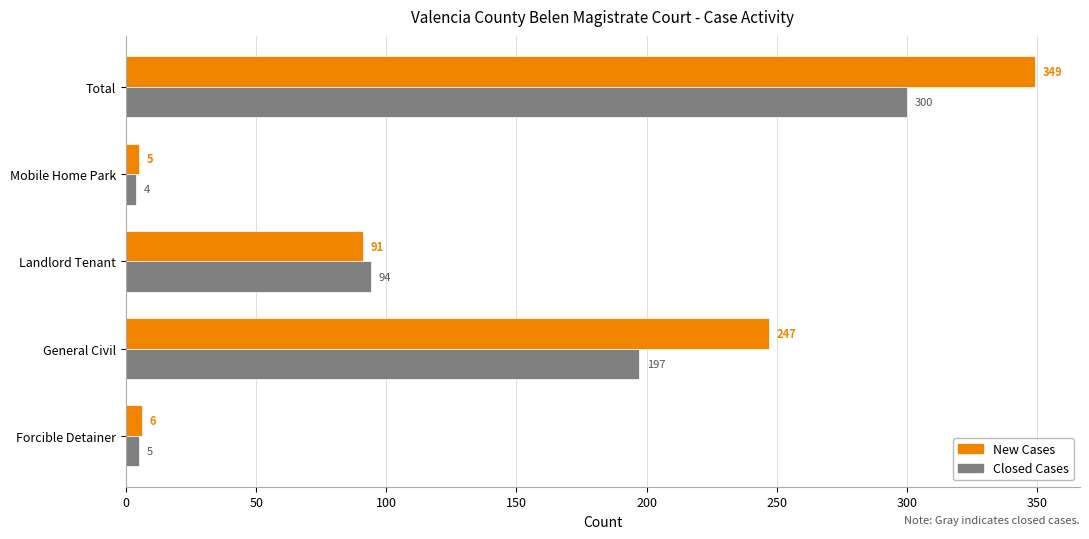

What is the spread (max minus min) of values at Landlord Tenant?

3